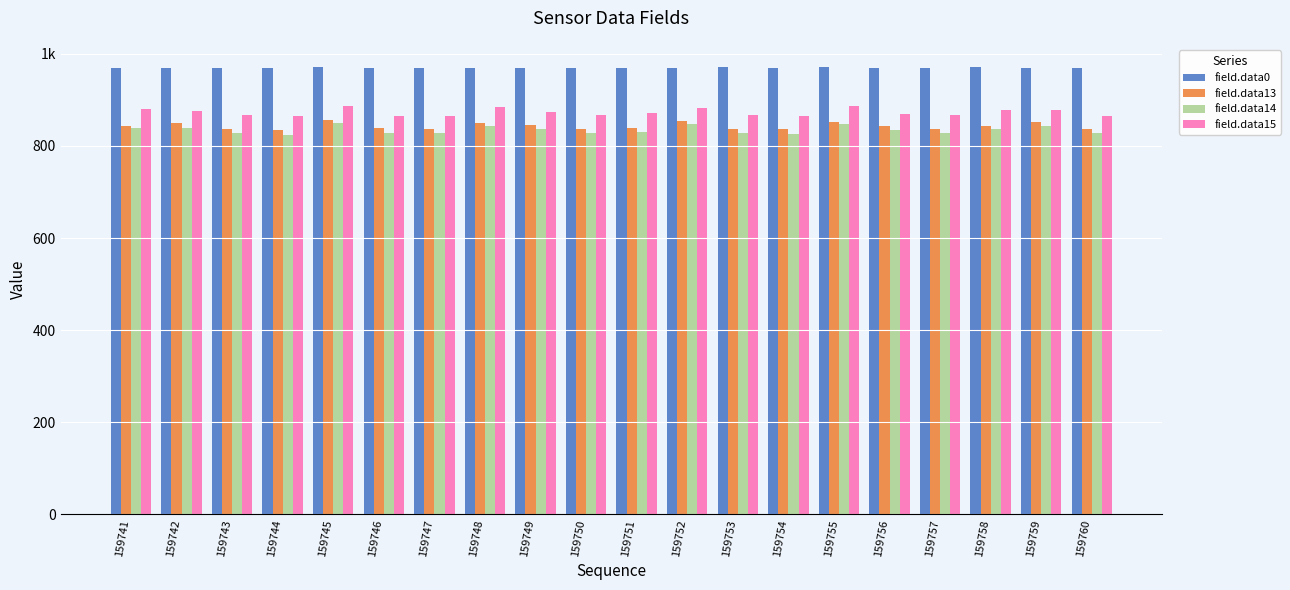

The value of field.data13 at 159757 is 836. True or false?

True